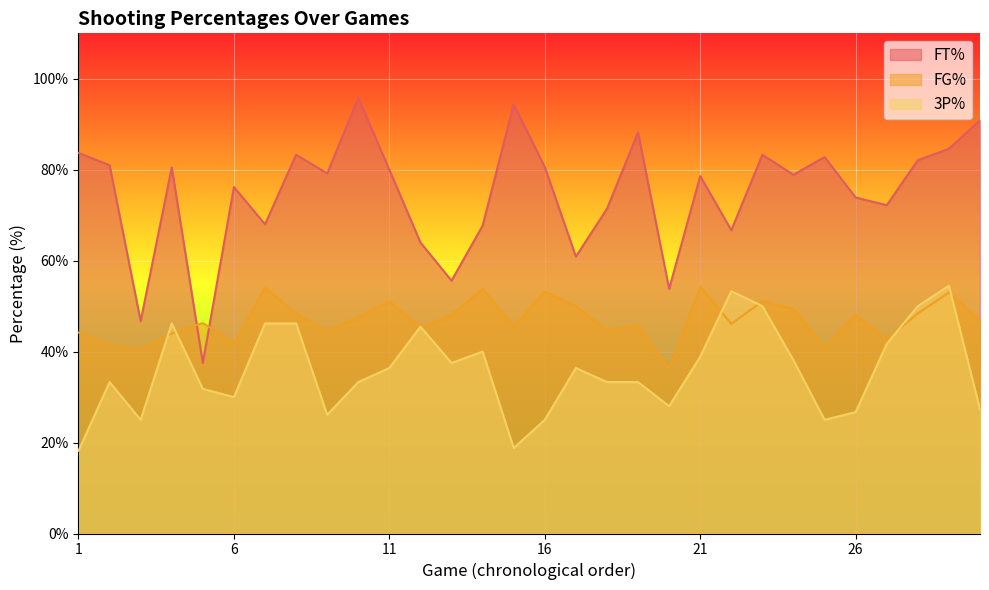

True or false: 3P% and FT% cross at least once.

False